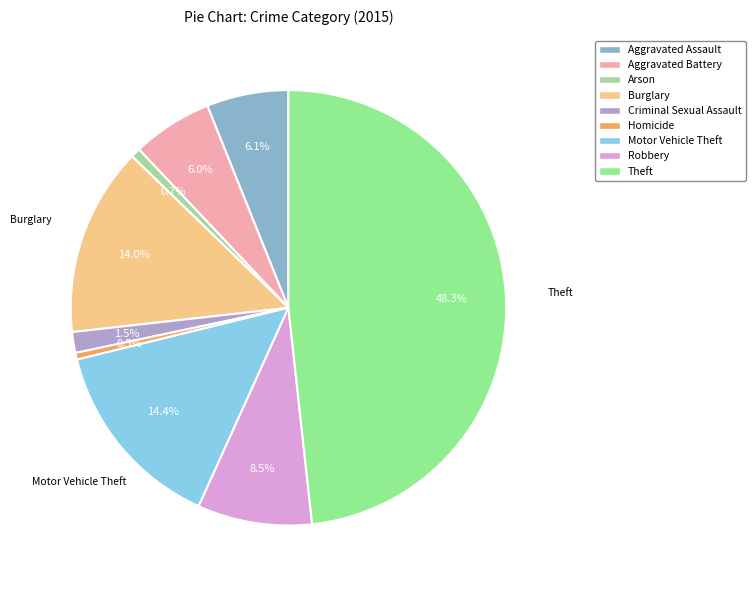

To the nearest percent, what is the combined percentage of Theft and Robbery?

57%